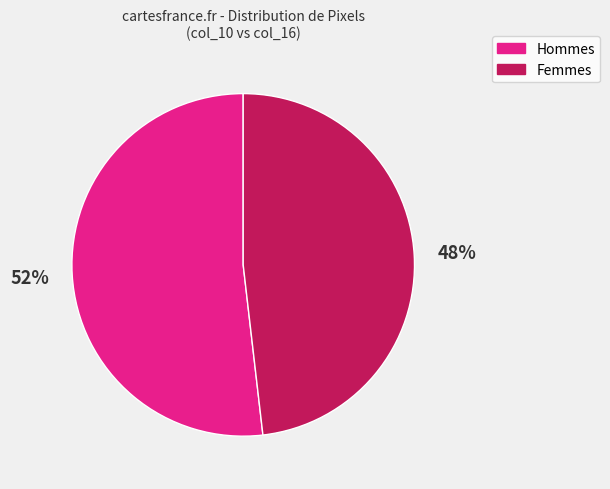

Is there a majority slice in this chart?

Yes